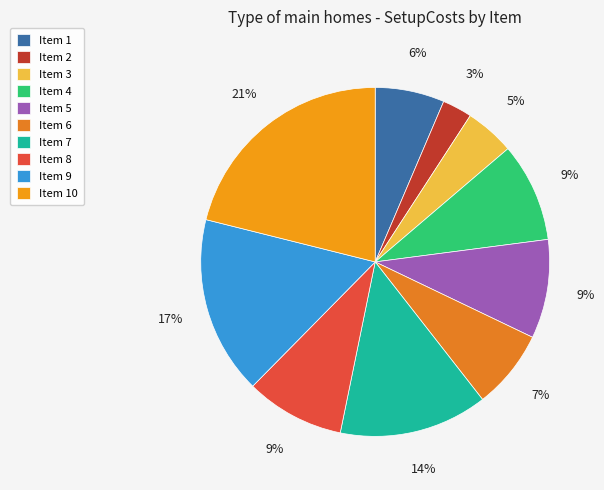

How many segments does this pie chart have?

10